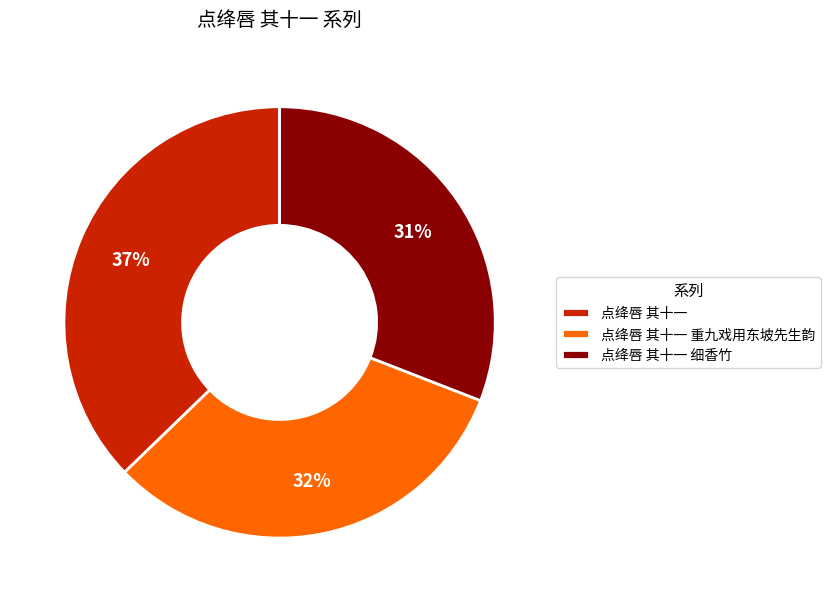

How many slices are in this pie chart?

3